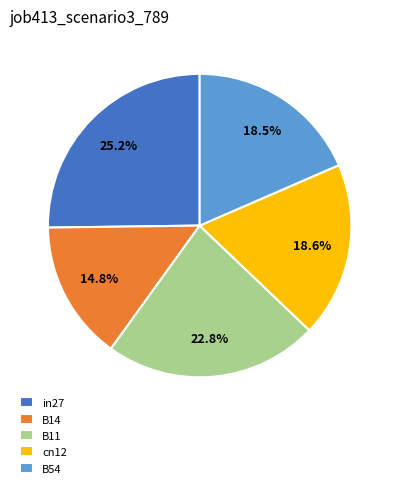

To the nearest percent, what is the average slice percentage?

20%